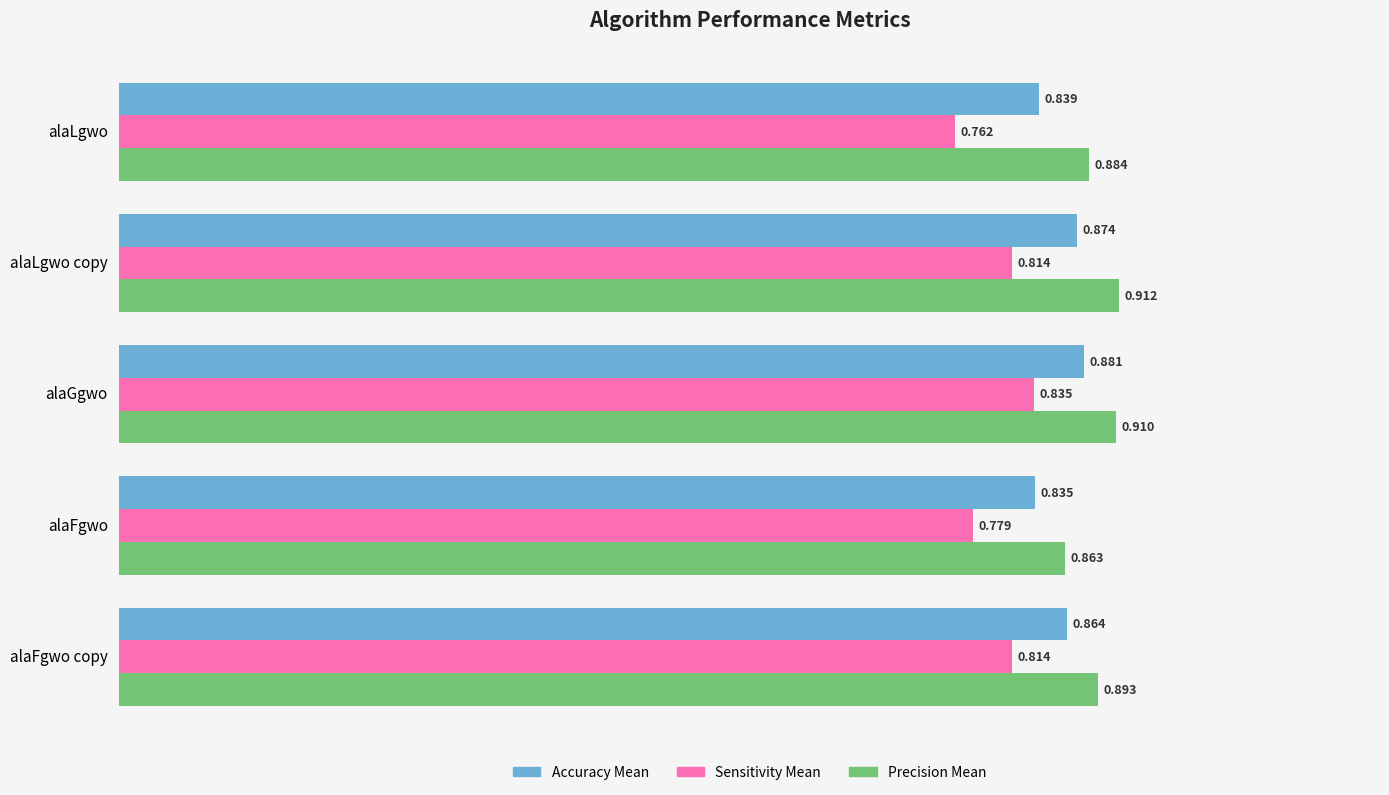

Which category has the highest value across all series?

alaLgwo copy